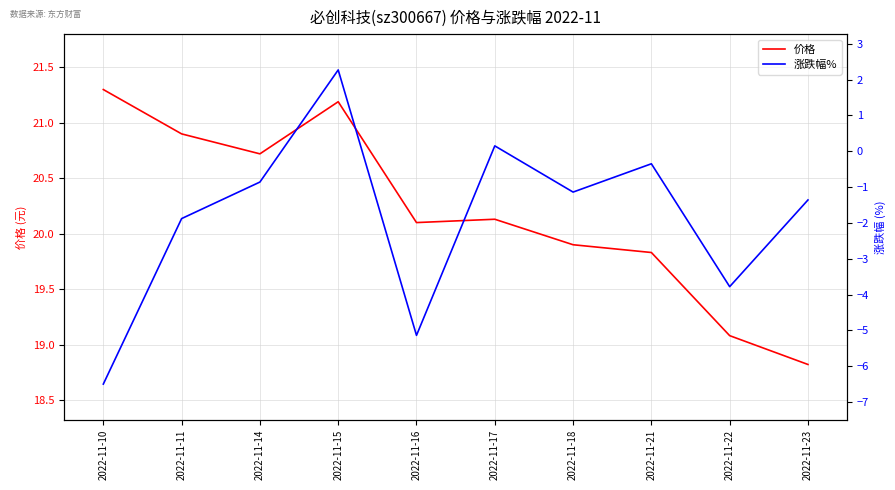

At how many categories does at least one series exceed 13?

10